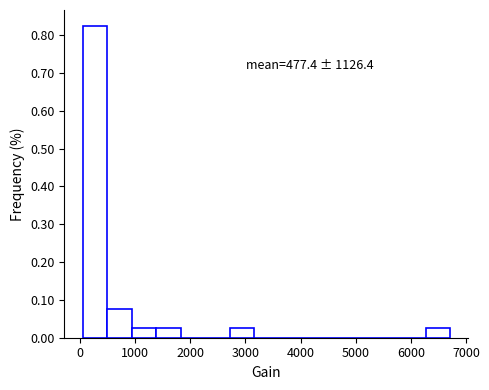

Over which range of the x-axis is the bar tallest?

0 to 500